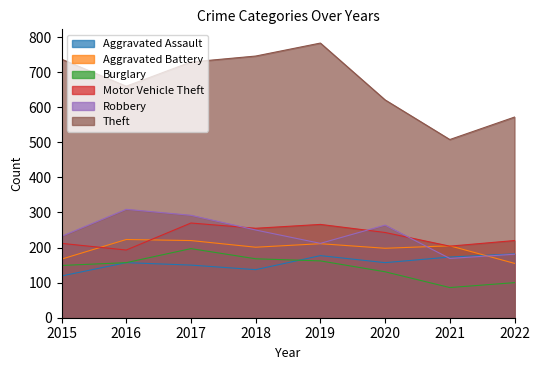

Between which two adjacent categories do Aggravated Assault and Robbery first intersect?

2020 and 2021